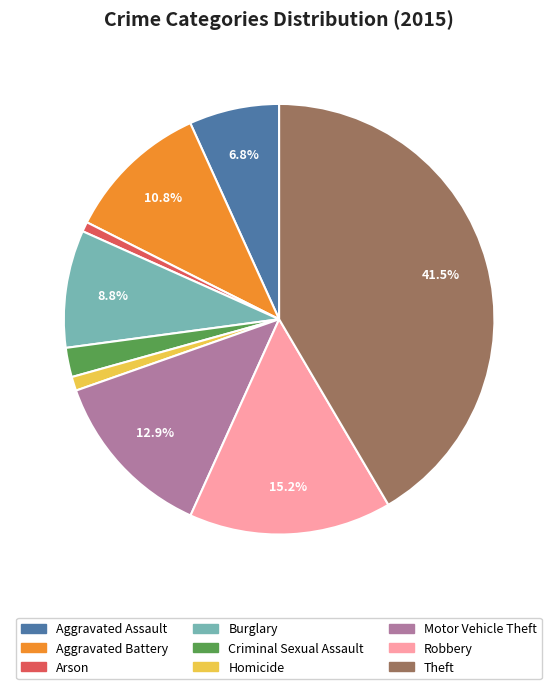

Which has a higher value, Criminal Sexual Assault or Motor Vehicle Theft?

Motor Vehicle Theft